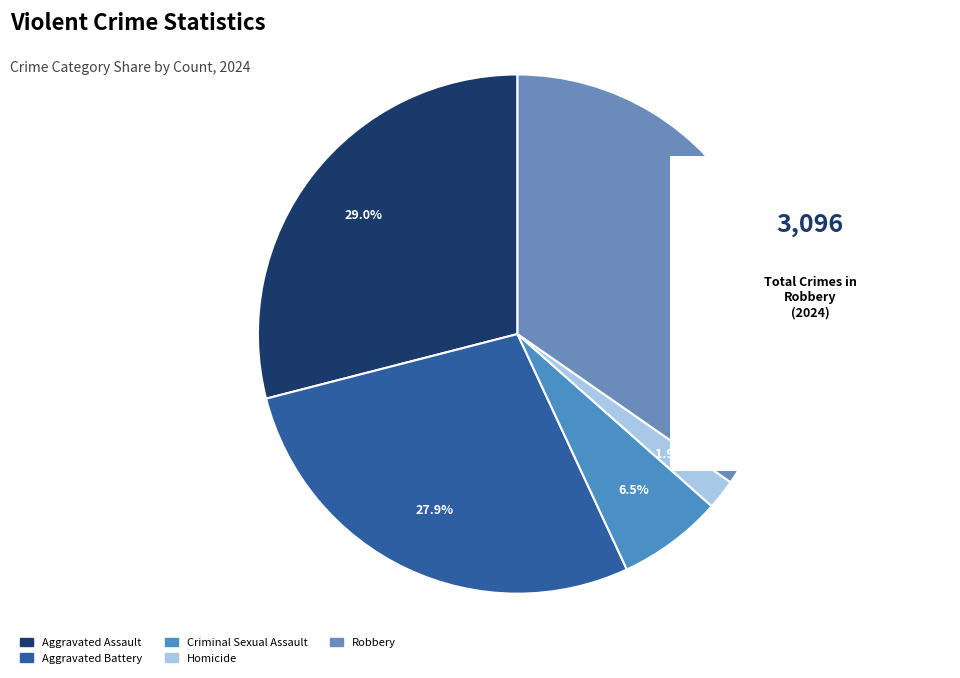

The Criminal Sexual Assault slice represents 21% of the pie. True or false?

False